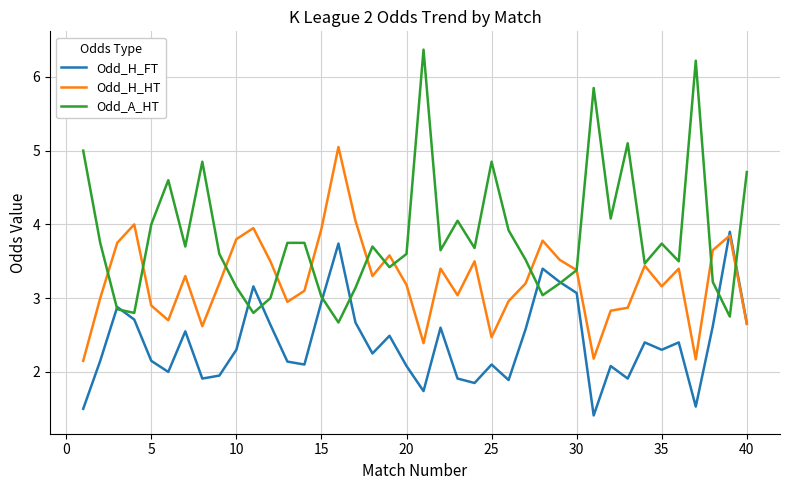

Which series has the largest total across all categories?

Odd_A_HT